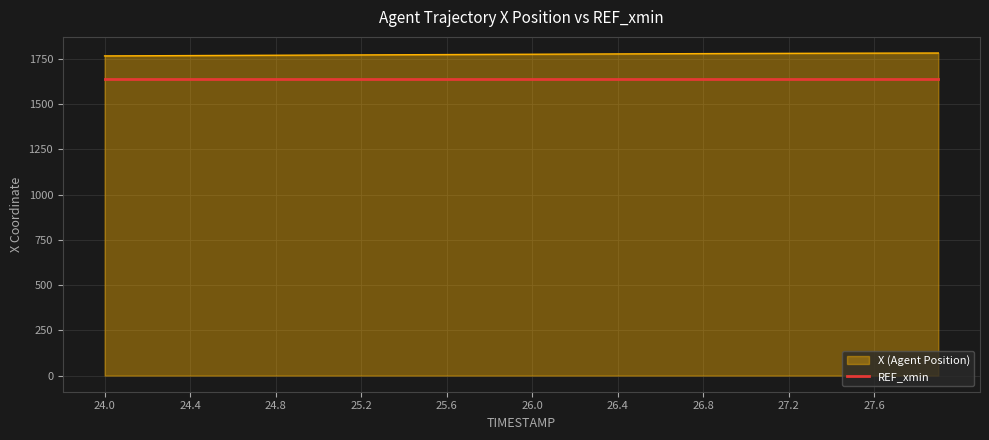

What is the minimum value for X (Agent Position)?

1766.0